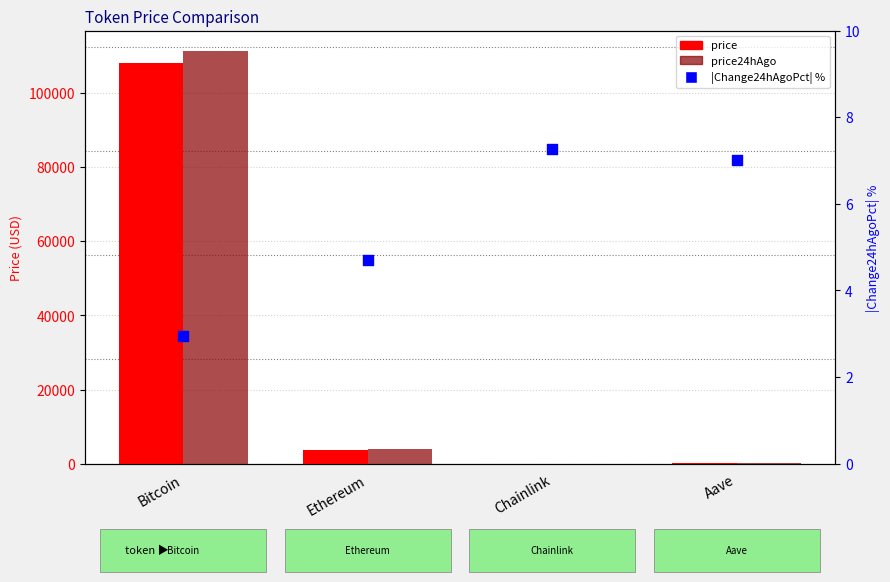

Which series has the largest total across all categories?

price24hAgo